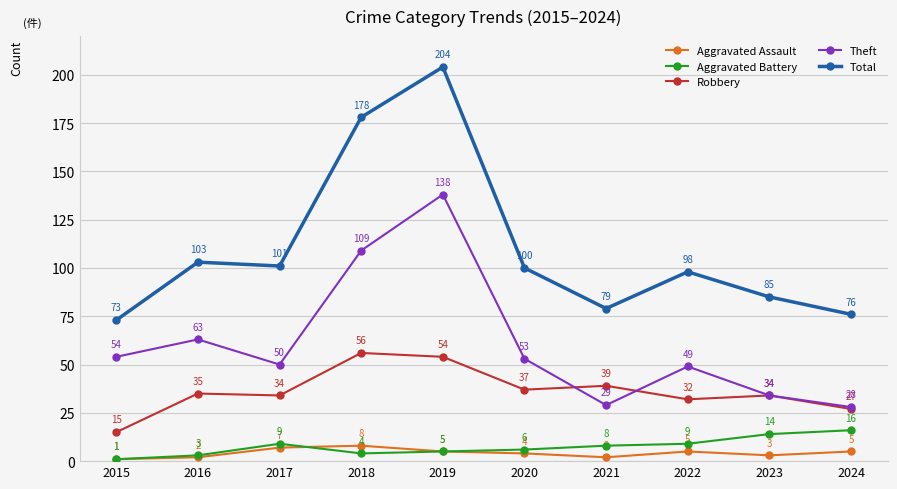

Is this an area chart (filled region under the line)?

No